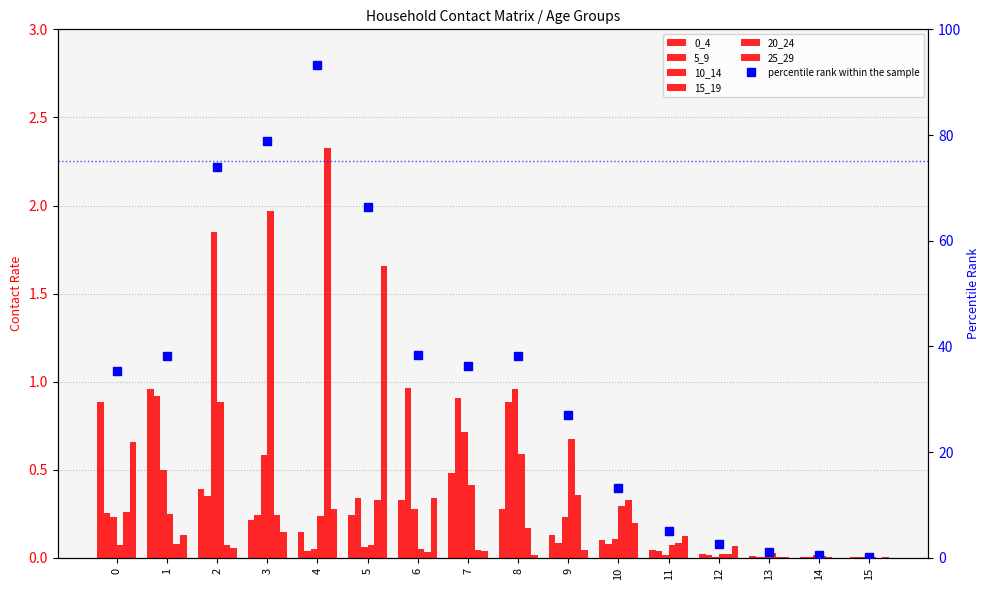

What is the sum of all 20_24 values?

4.4